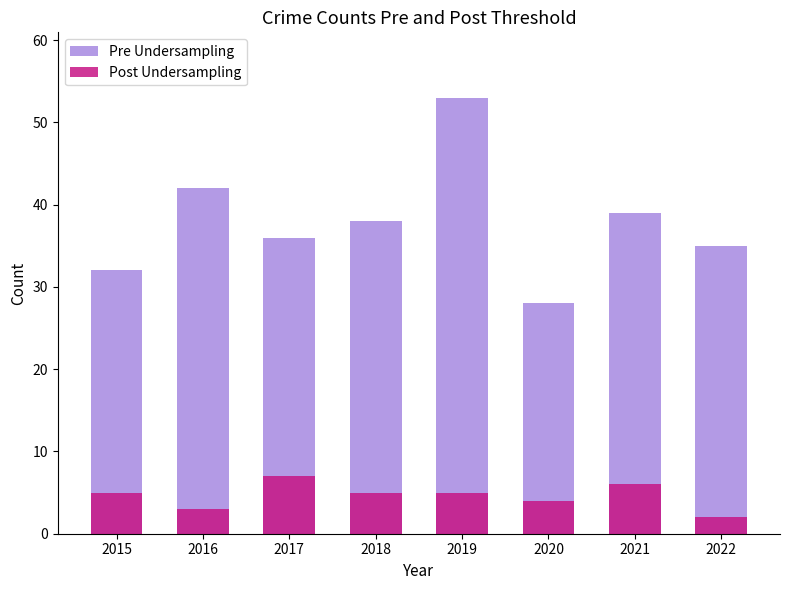

At which category is the sum across all series the highest?

2019